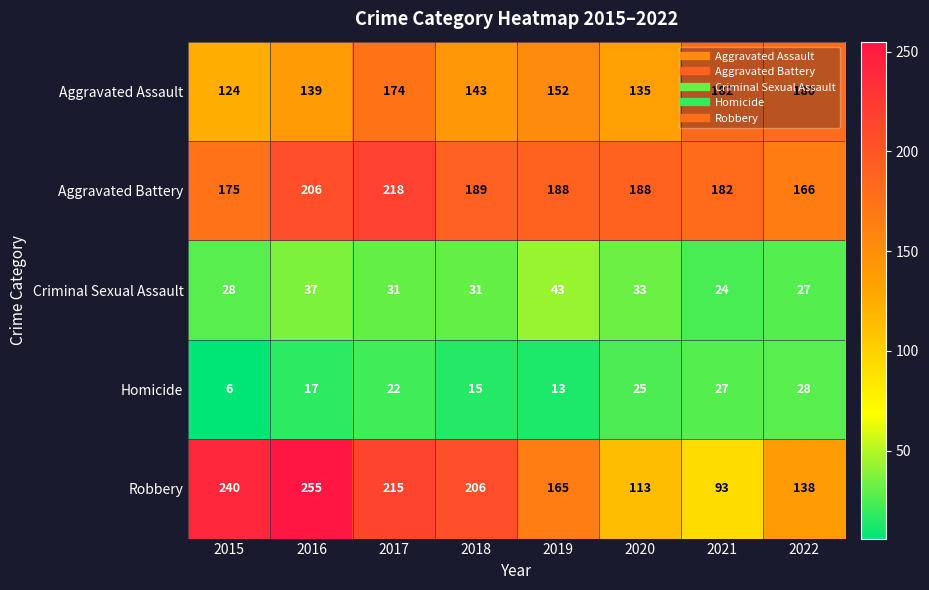

What is the difference between the maximum and second lowest values in the Homicide series?

15